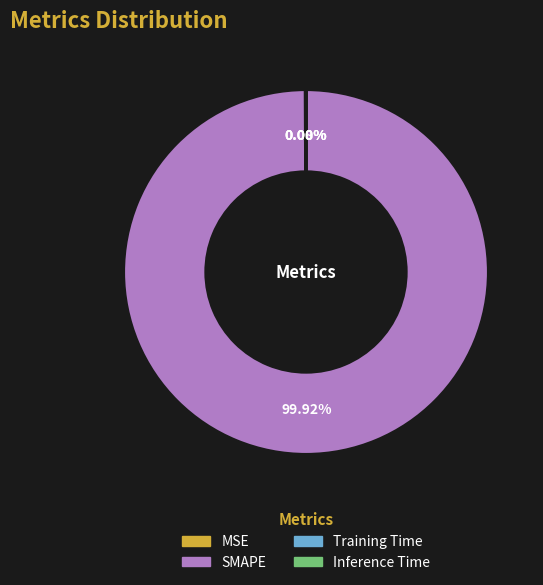

What is the largest slice in the pie chart?

SMAPE